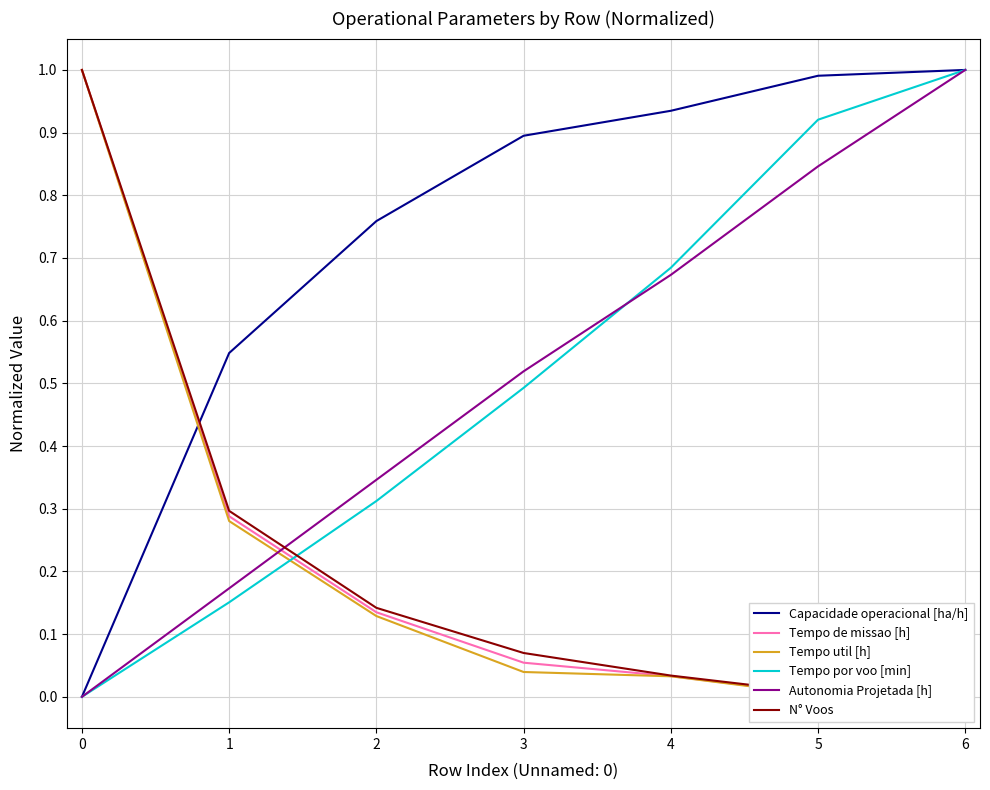

At how many categories does at least one series exceed 0?

7